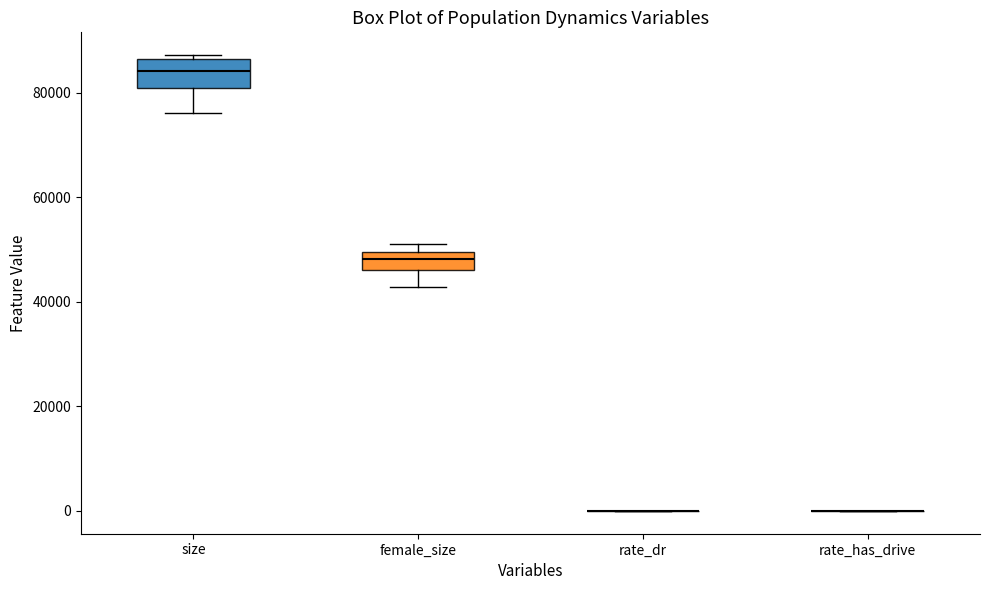

Reading left to right, transcribe this box plot: for each box, give where its median line is, the range the box spans, and where its two whiskers end, as read against the y-axis. The values are not printed on the chart, so give them approximately, as read against the axis.

size: median 84000, box 80000 to 86000, whiskers 76000 to 88000
female_size: median 48000, box 46000 to 50000, whiskers 42000 to 52000
rate_dr: box collapsed to a line at 0, whiskers 0 to 0
rate_has_drive: box collapsed to a line at 0, whiskers 0 to 0